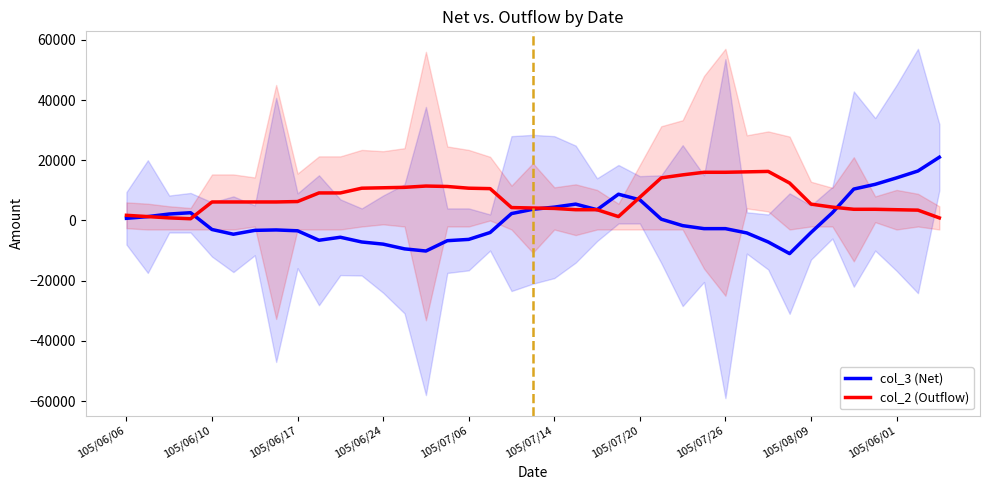

Which series has the largest total across all categories?

col_2 (Outflow)